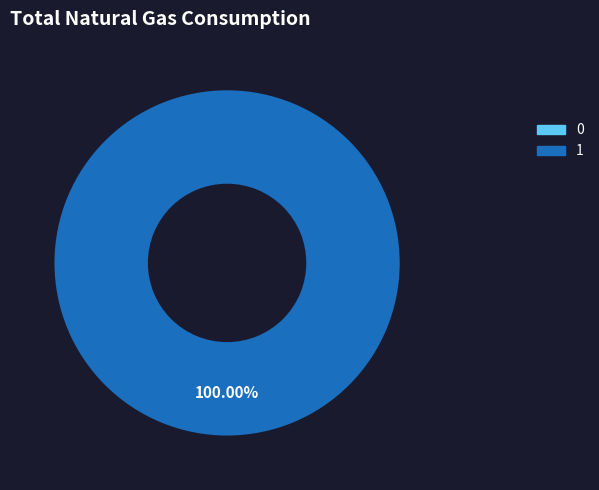

How many slices are in this pie chart?

2